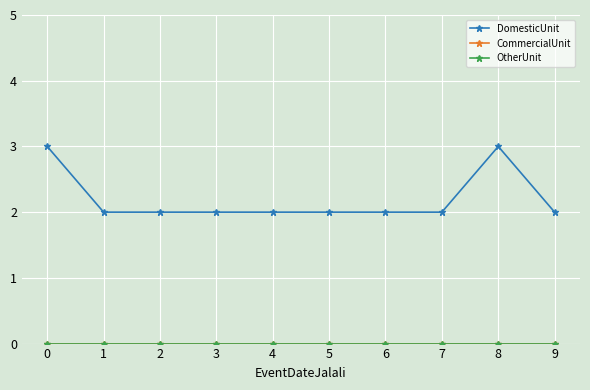

Reading left to right, extract all data points from this chart.

DomesticUnit: 3	2	2	2	2	2	2	2	3	2
CommercialUnit: 0	0	0	0	0	0	0	0	0	0
OtherUnit: 0	0	0	0	0	0	0	0	0	0